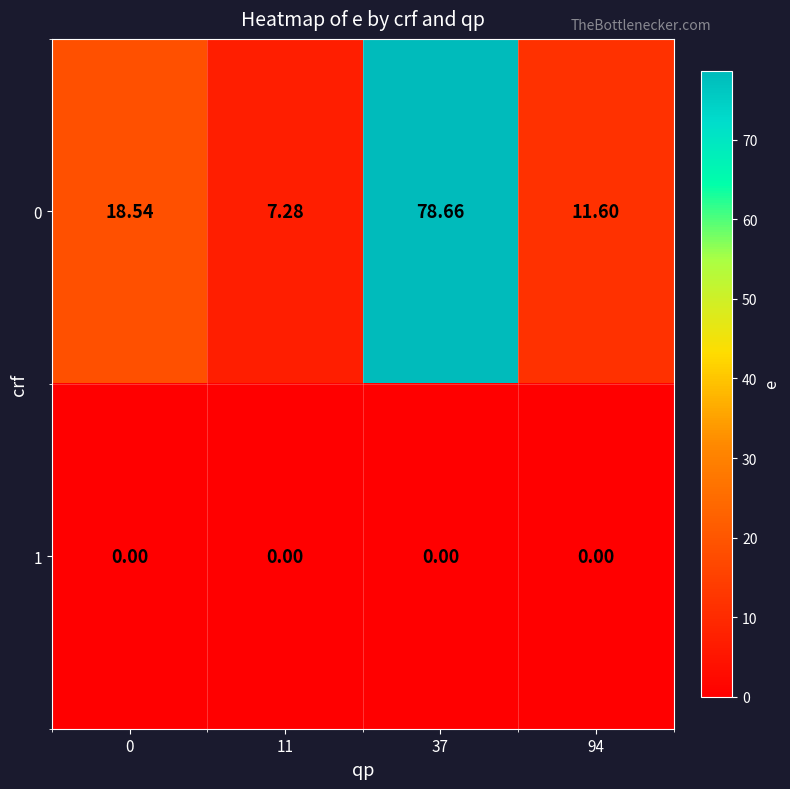

Is the value of 0 at 0 greater than the value of 1 at 11?

Yes